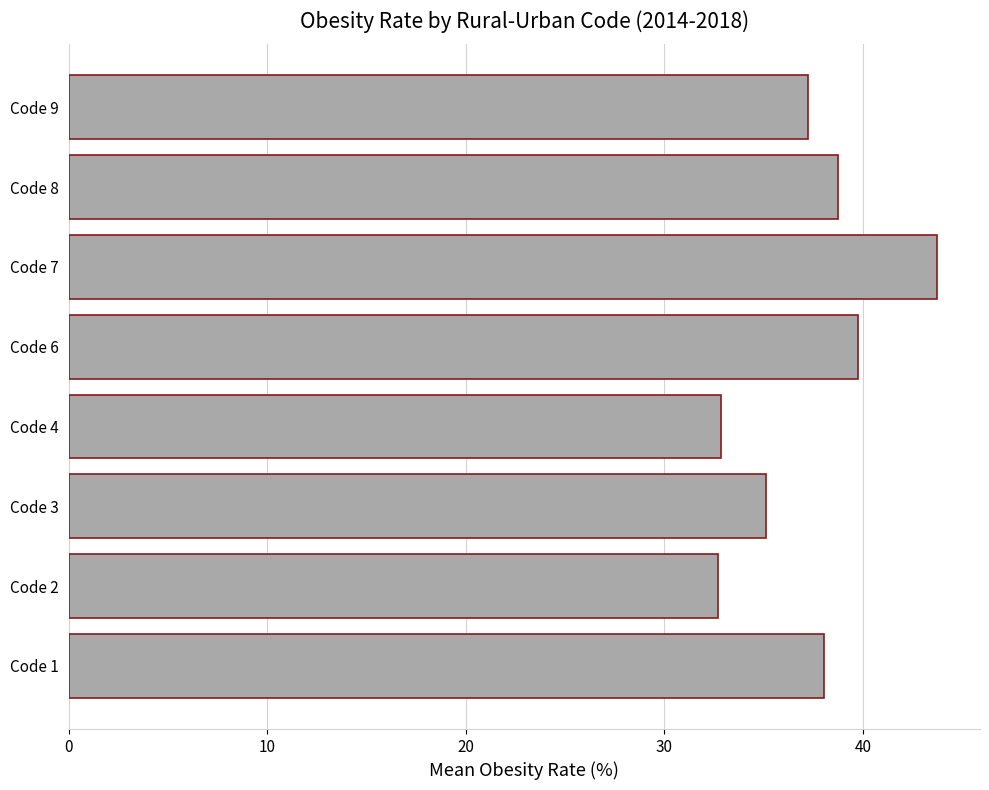

Are the bars horizontal?

Yes